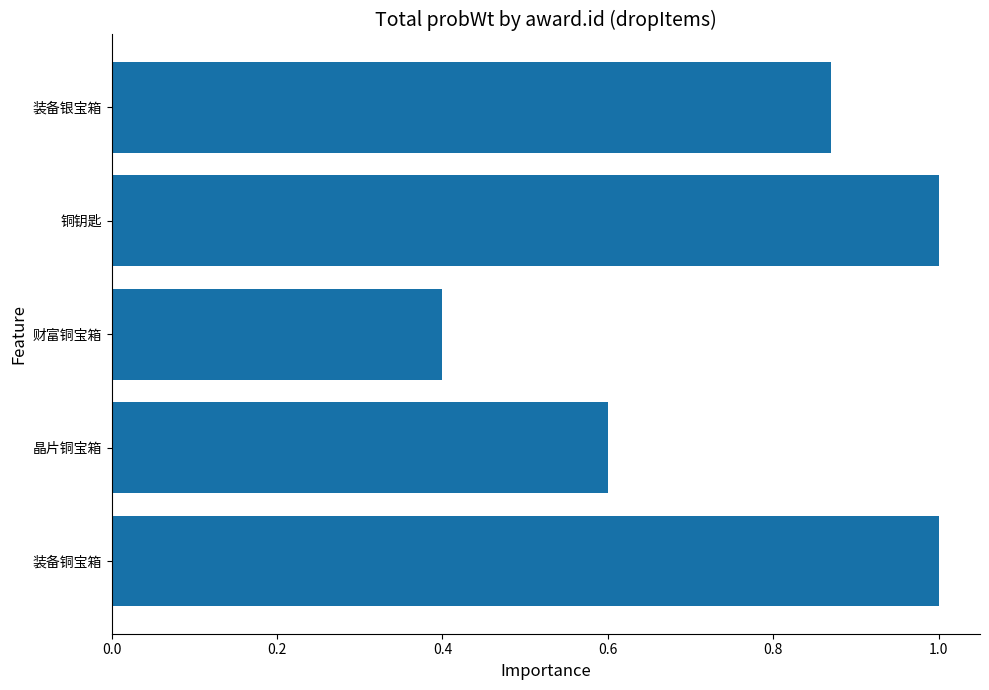

Where is the data nearest to the value 0?

财富铜宝箱